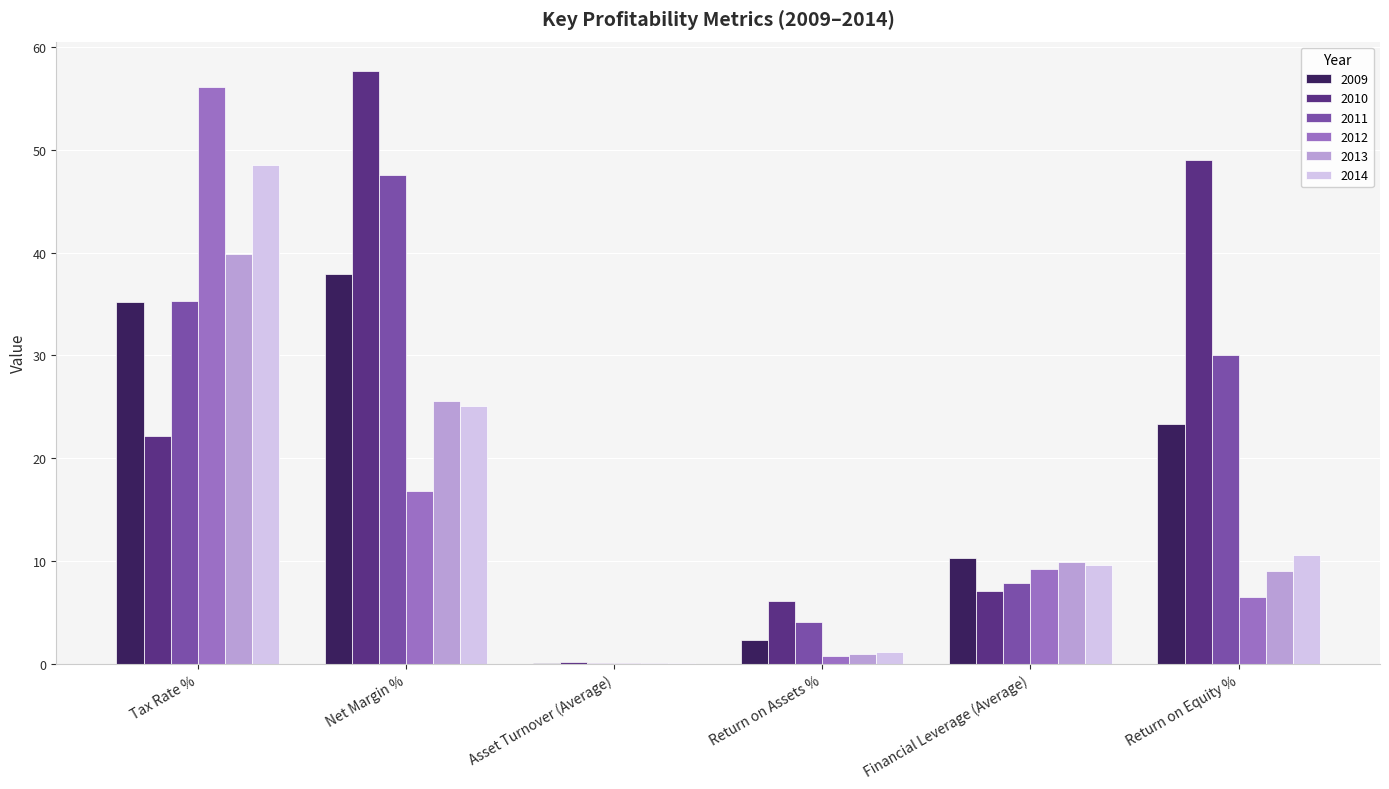

How many groups of bars are there?

6